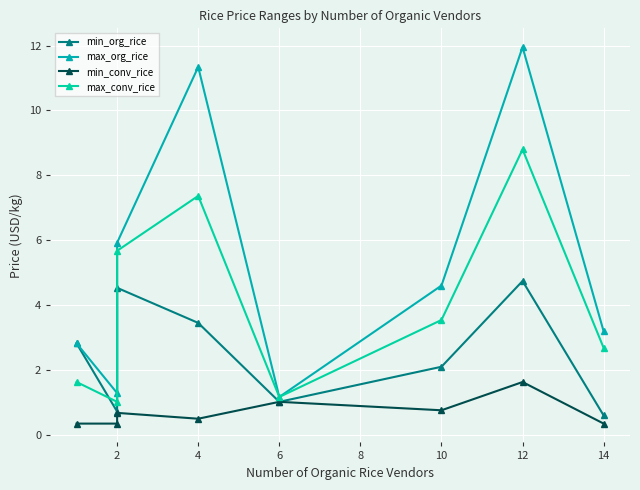

Which series has the widest spread of values?

max_org_rice